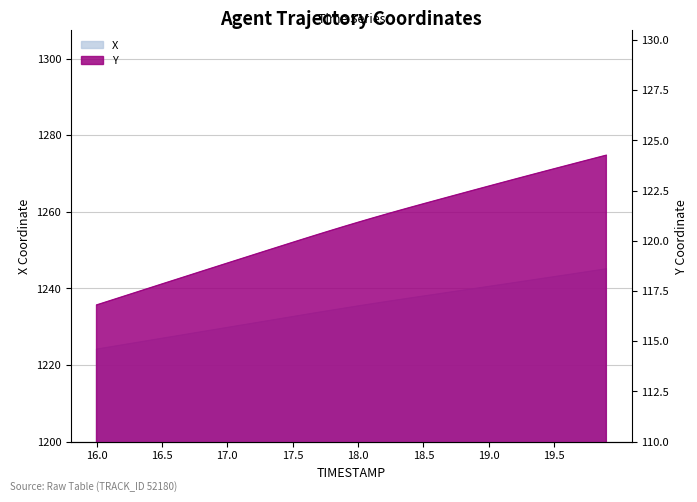

What is the approximate value of X at 17.3?

1231.5